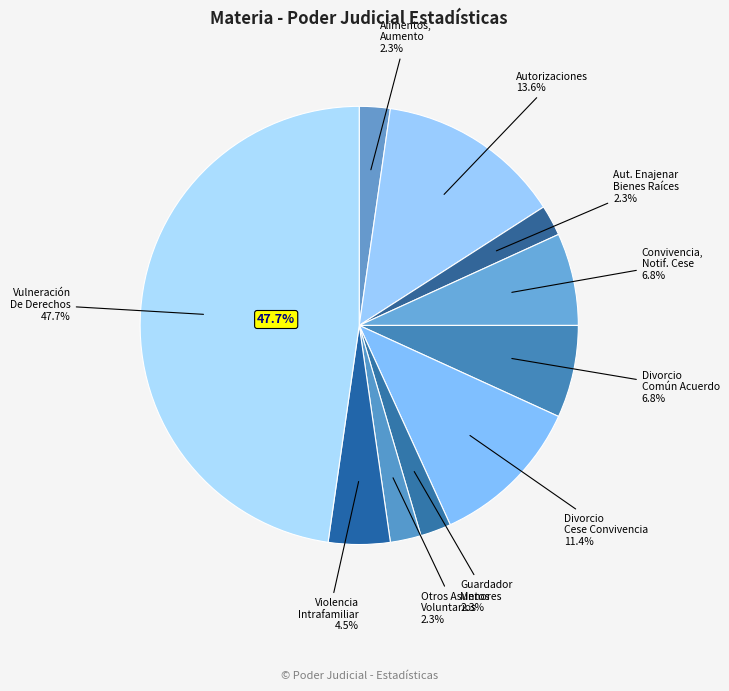

What is the change in value from Alimentos, Aumento to Violencia Intrafamiliar?

+1